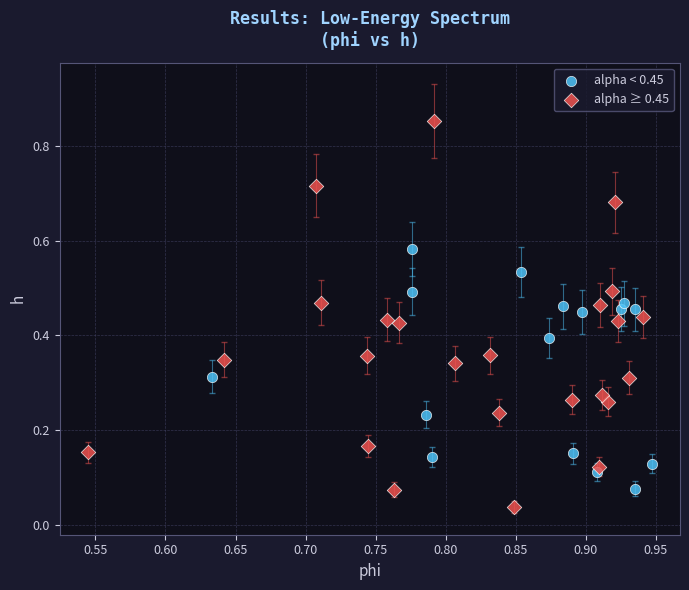

Which series has the largest Y range (max minus min)?

alpha ≥ 0.45